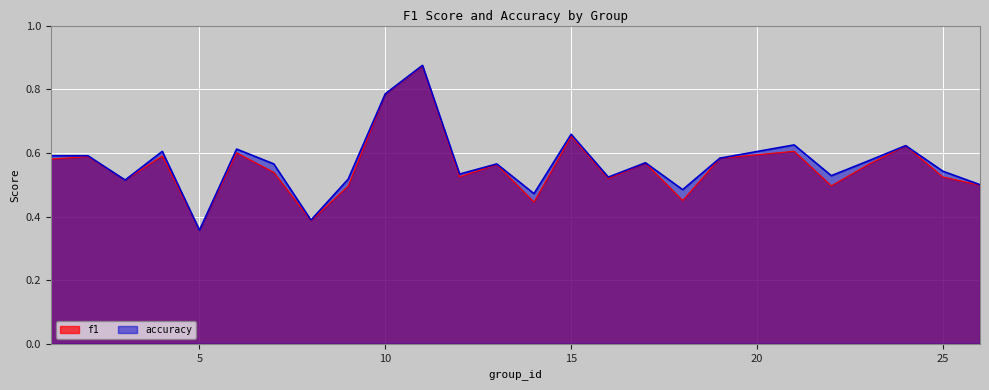

The value of f1 at 3 is 0.2. True or false?

False